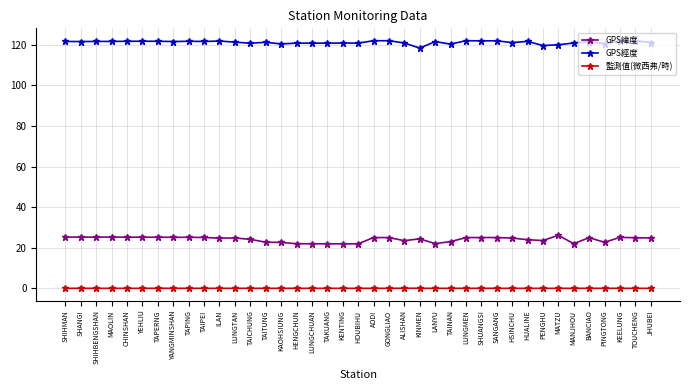

What is the greatest value displayed?

121.9